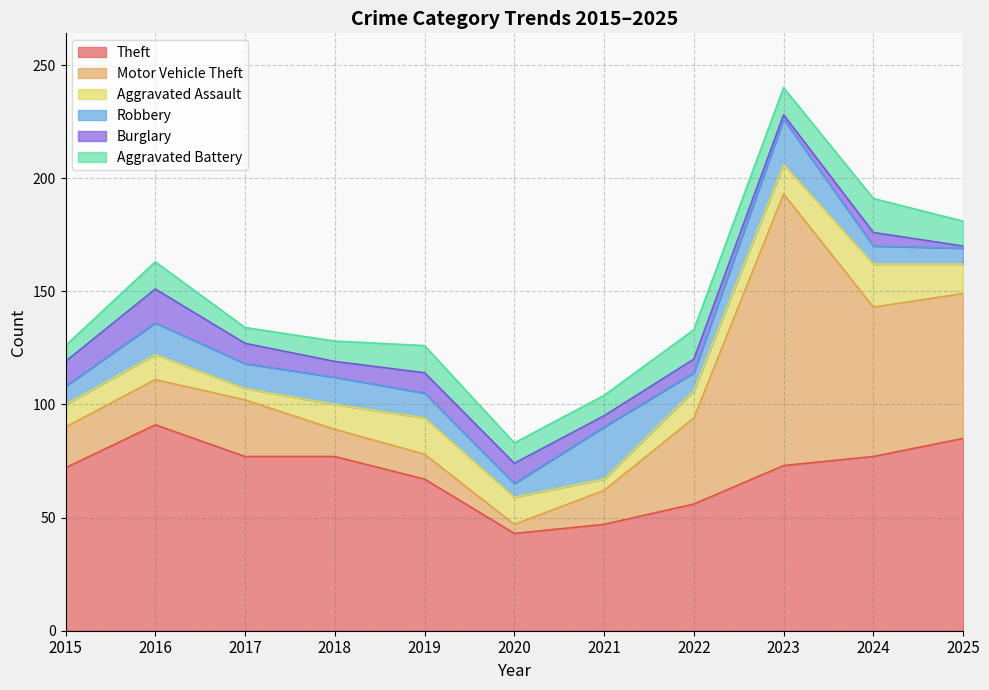

Is the value of Aggravated Battery at 2025 greater than the value of Aggravated Assault at 2023?

No